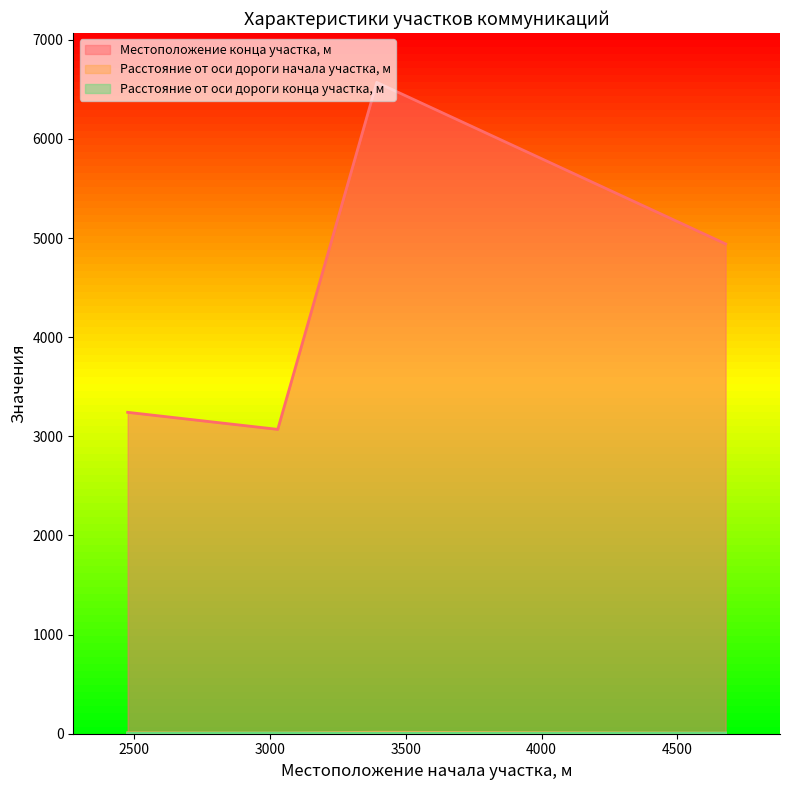

Is the value of Расстояние от оси дороги начала участка, м at 3394 greater than the value of Местоположение конца участка, м at 4677?

No